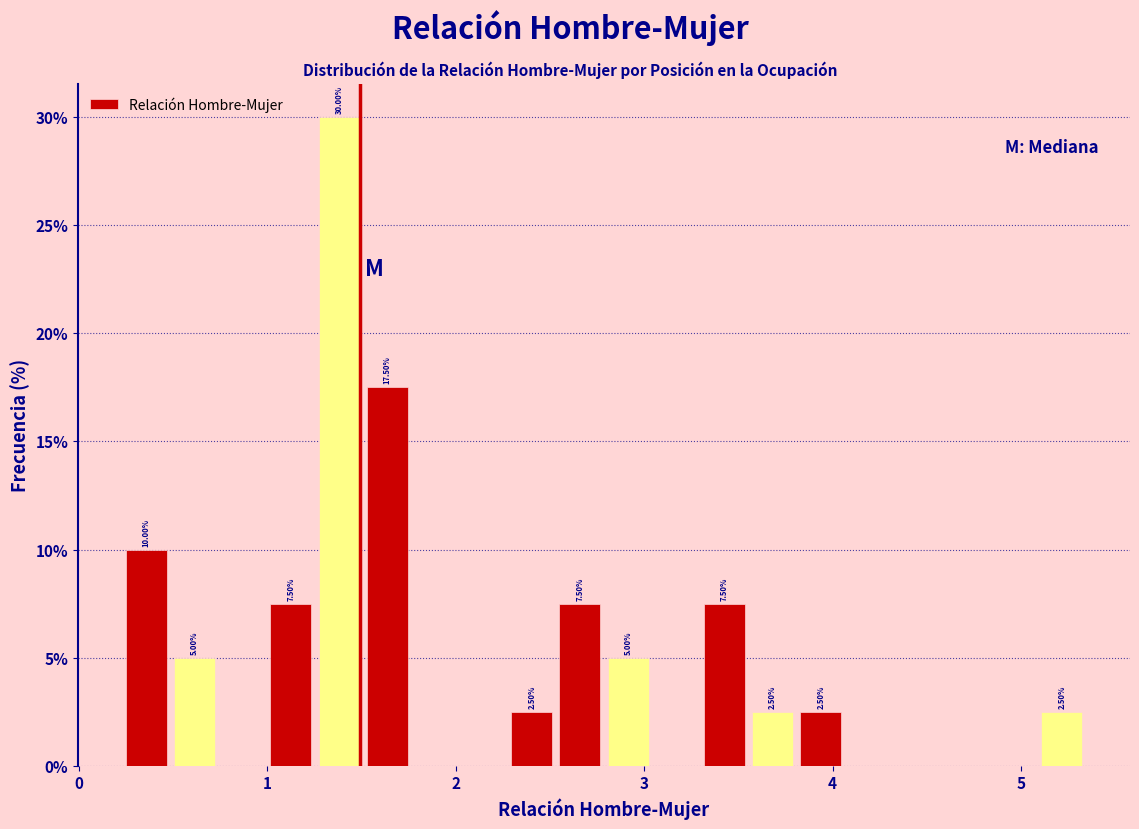

Around what value on the x-axis is the tallest bar? Give the approximate position of its centre, as read against the axis.

1.4